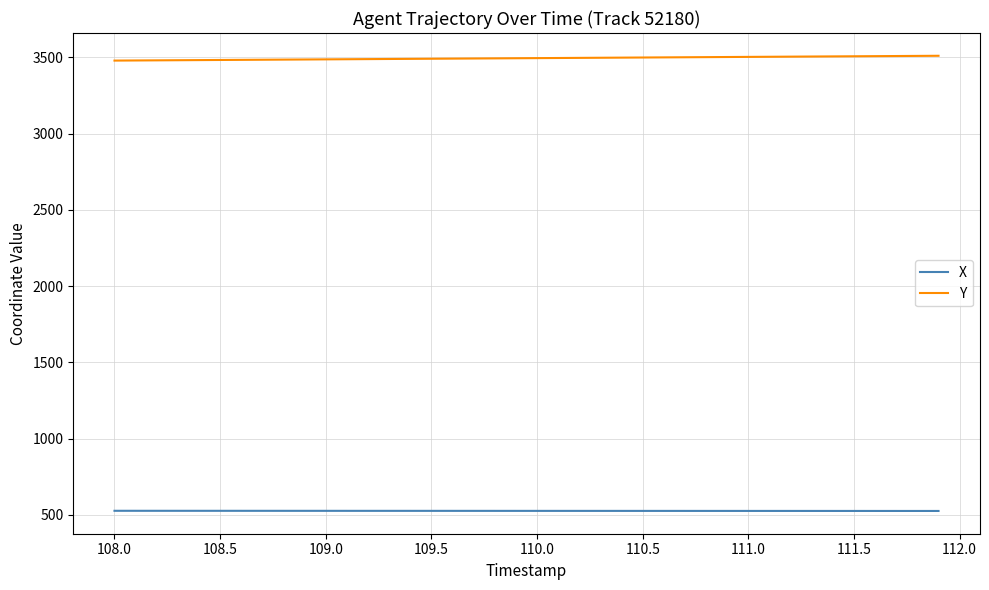

What is the maximum value shown in the chart?

3510.1